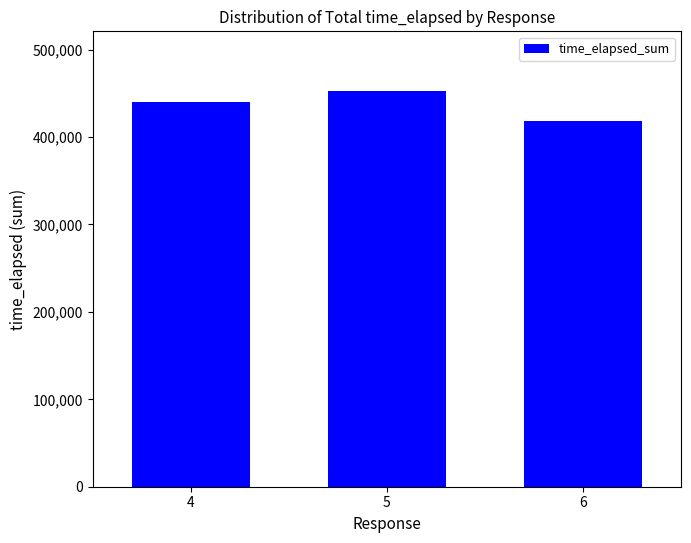

Reading left to right, transcribe all the data shown in this chart.

440247	452966	418336